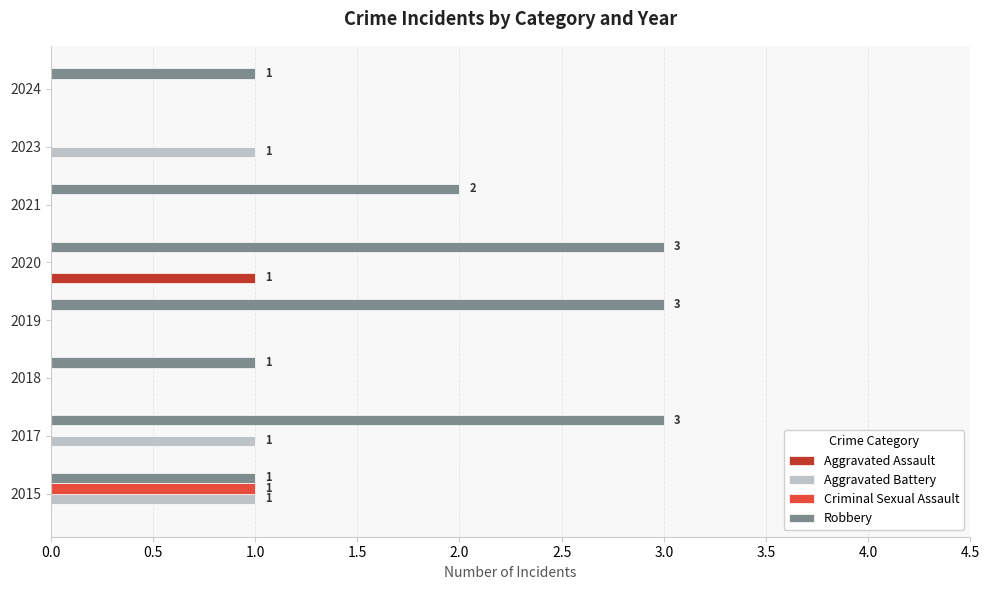

What is the sum of all Aggravated Assault values?

1